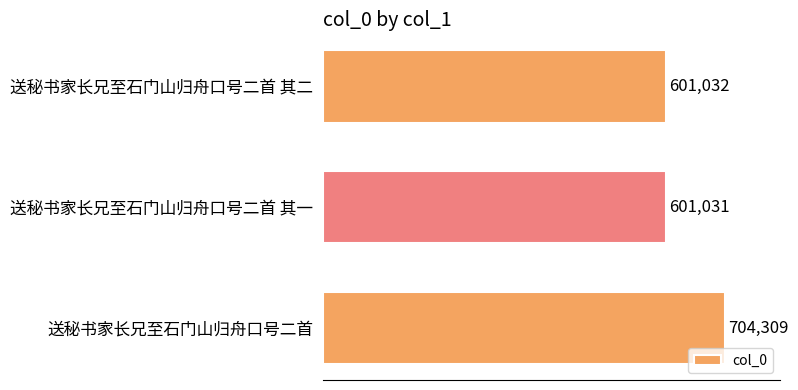

Which label corresponds to the largest value in the chart?

送秘书家长兄至石门山归舟口号二首